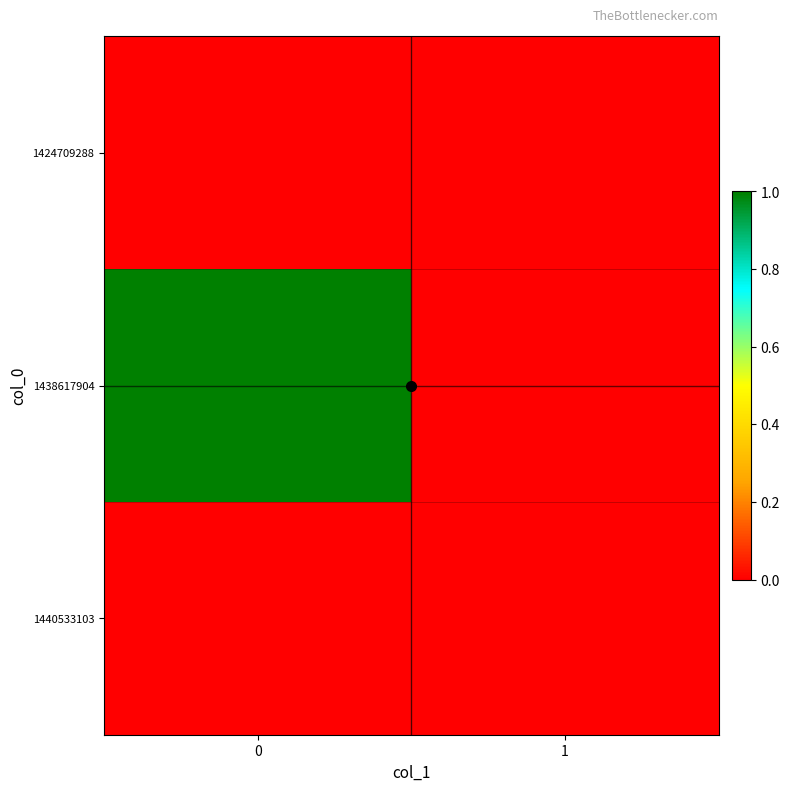

Reading left to right, extract all data points from this chart.

1424709288: 0=0	1=0
1438617904: 0=1	1=0
1440533103: 0=0	1=0